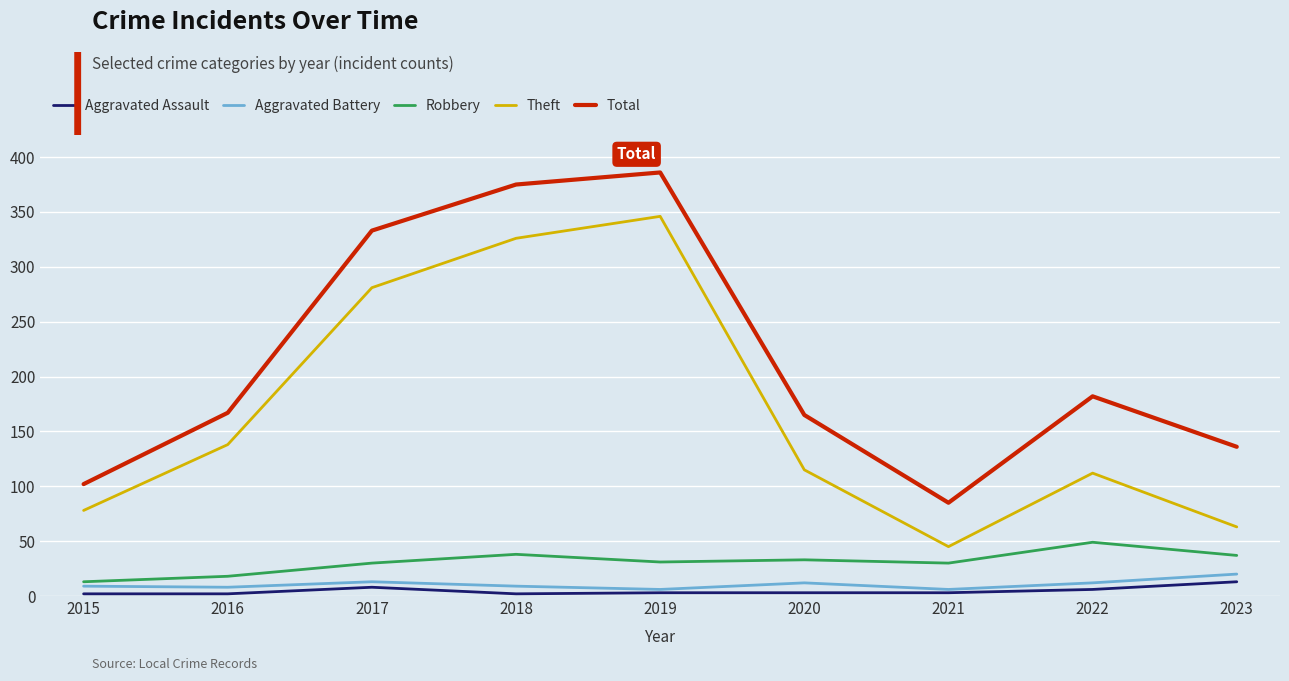

Where is Total nearest to the value 235?

2022